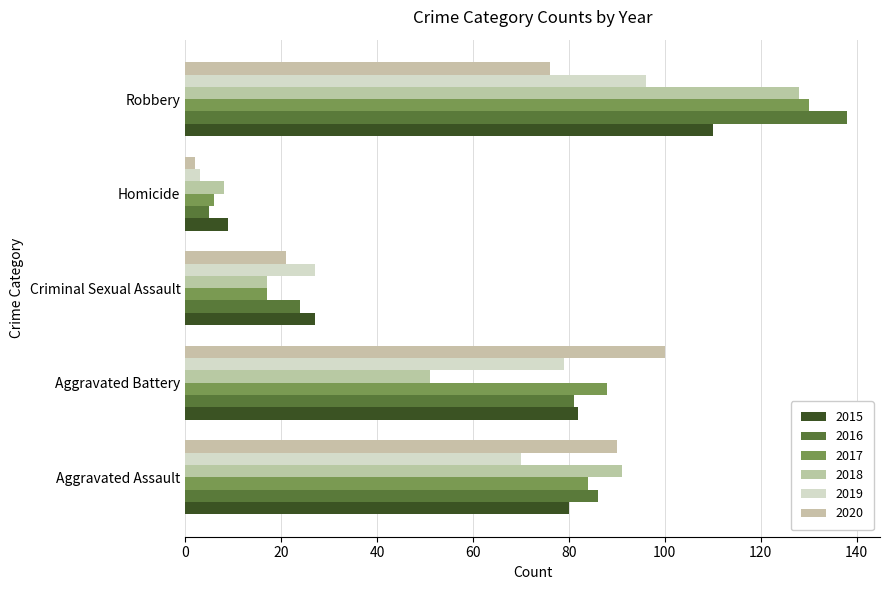

At which label does 2016 first exceed 81?

Aggravated Assault